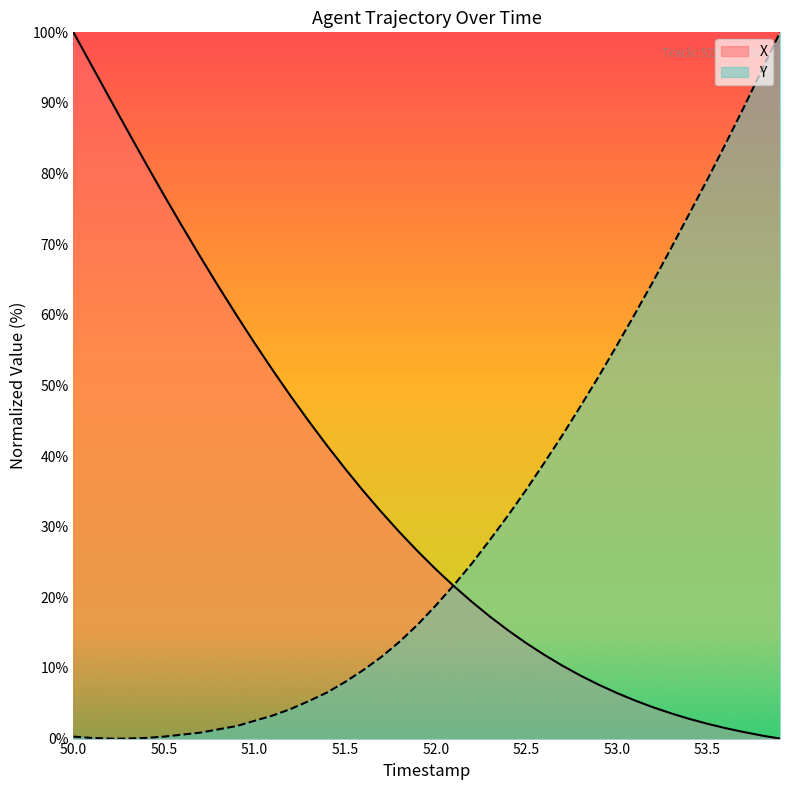

Is the value of X at 51.5 greater than the value of Y at 50.5?

Yes